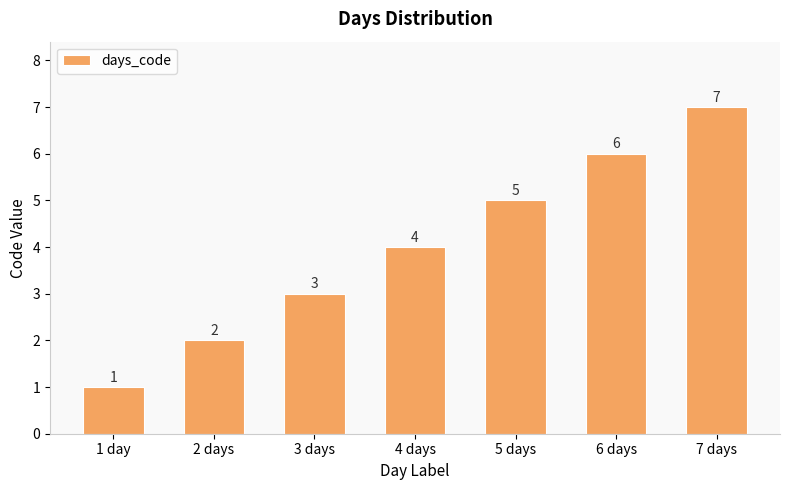

Rank the categories by value from lowest to highest.

1 day, 2 days, 3 days, 4 days, 5 days, 6 days, 7 days